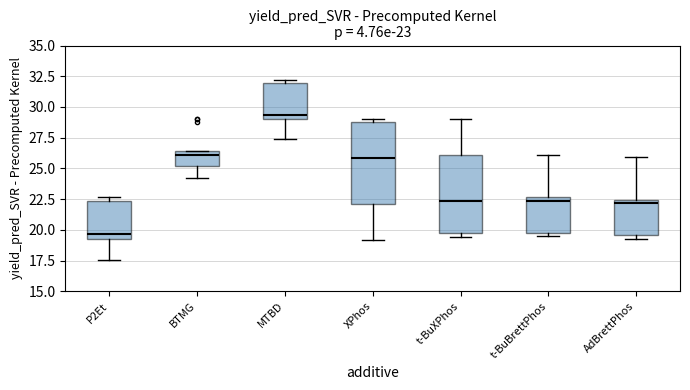

Which box has the lowest median line?

P2Et